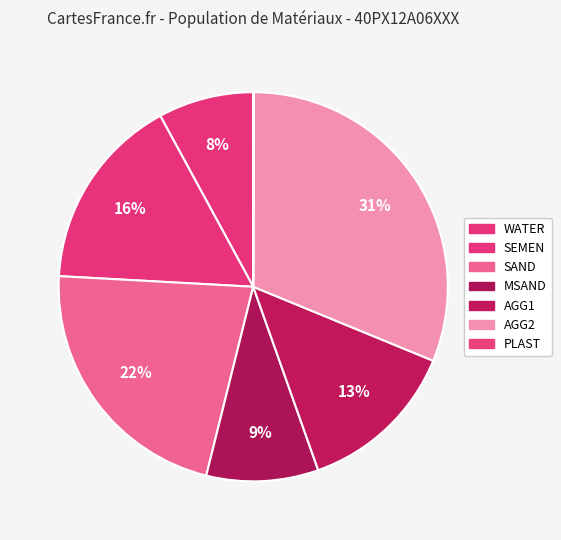

To the nearest percent, what is the difference between the AGG2 and SAND slice percentages?

9%